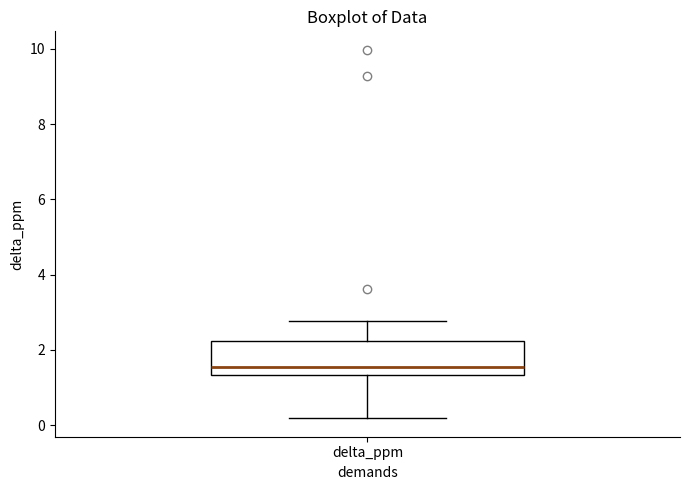

Read this box plot against the y-axis: the position of the median line, the range covered by the box, and the ends of both whiskers. The values are not printed on the chart, so give them approximately, as read against the axis.

median 1.6, box 1.4 to 2.2, whiskers 0.2 to 2.8